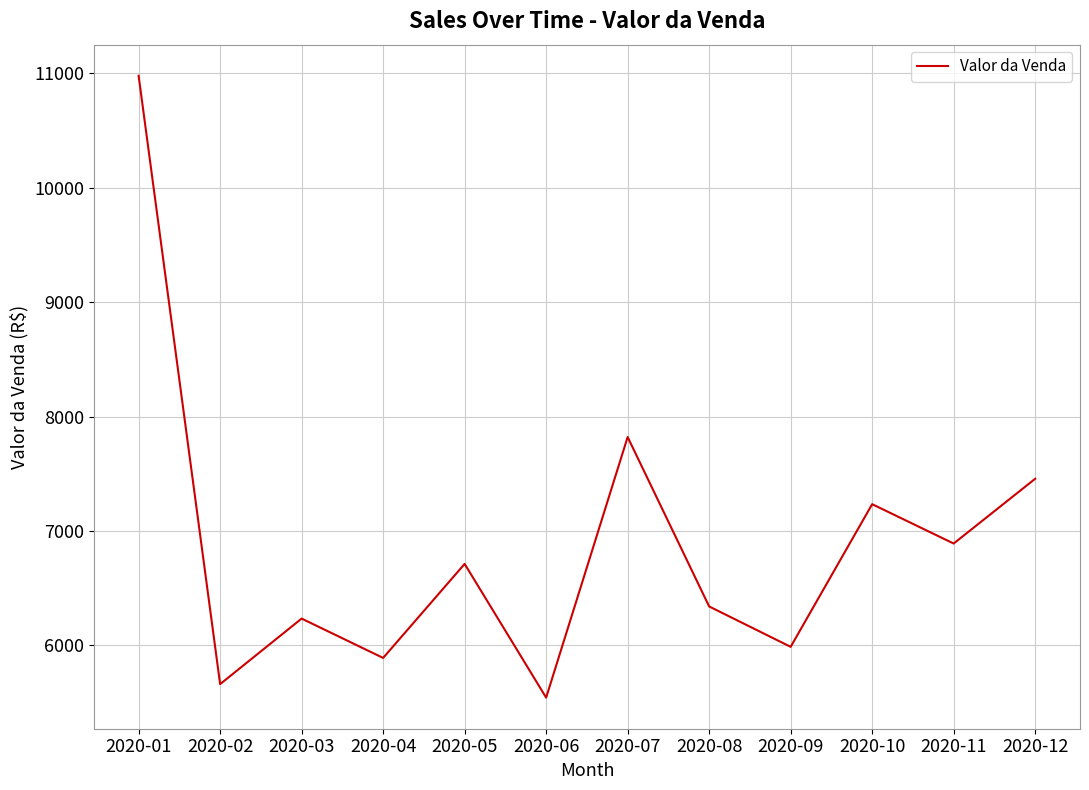

The chart shows a value of 1251 at 2020-09. True or false?

False